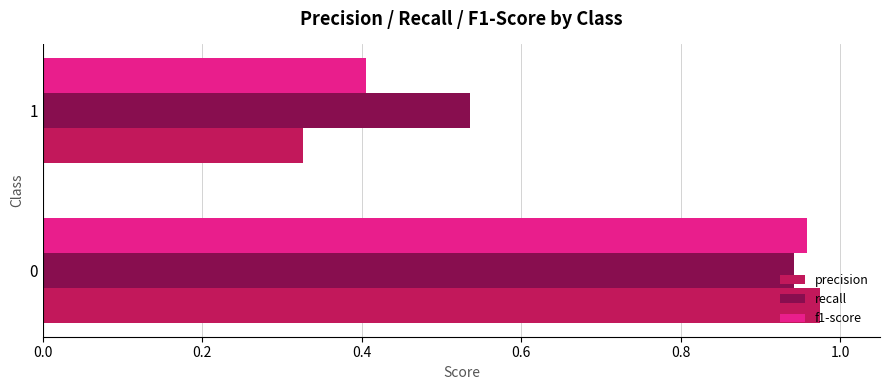

Count the number of data series in this chart.

3